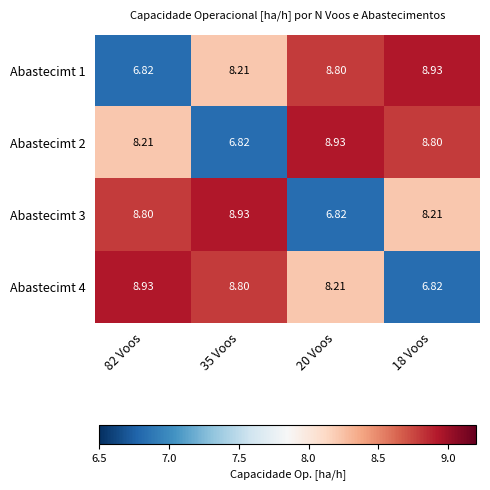

What is the difference between the highest and lowest values at 35 Voos?

2.1